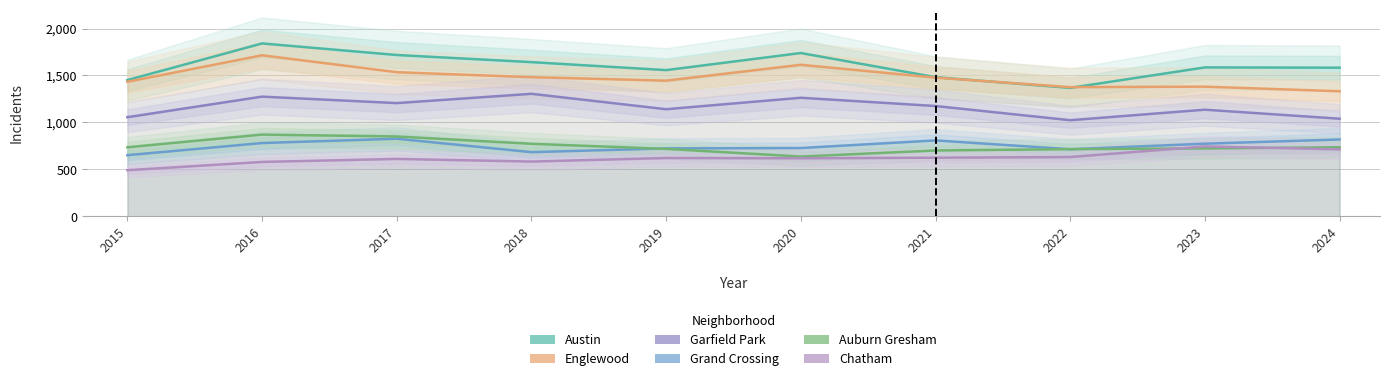

At which category is the sum across all series the highest?

2016